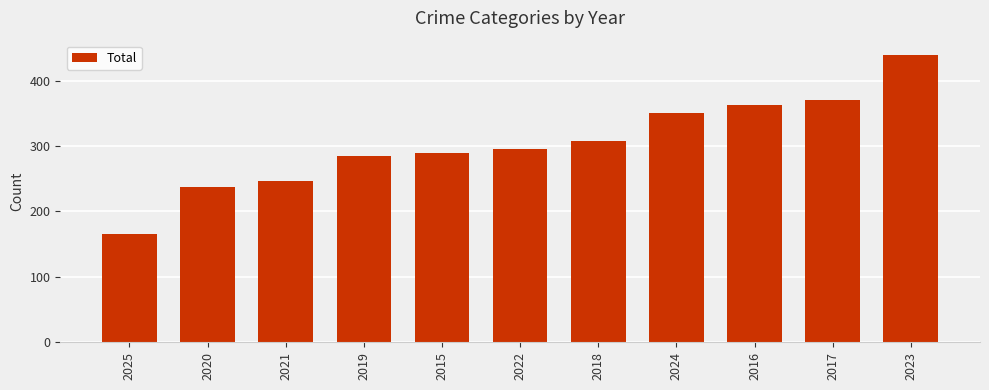

What is the label of the 7th bar from the left?

2018